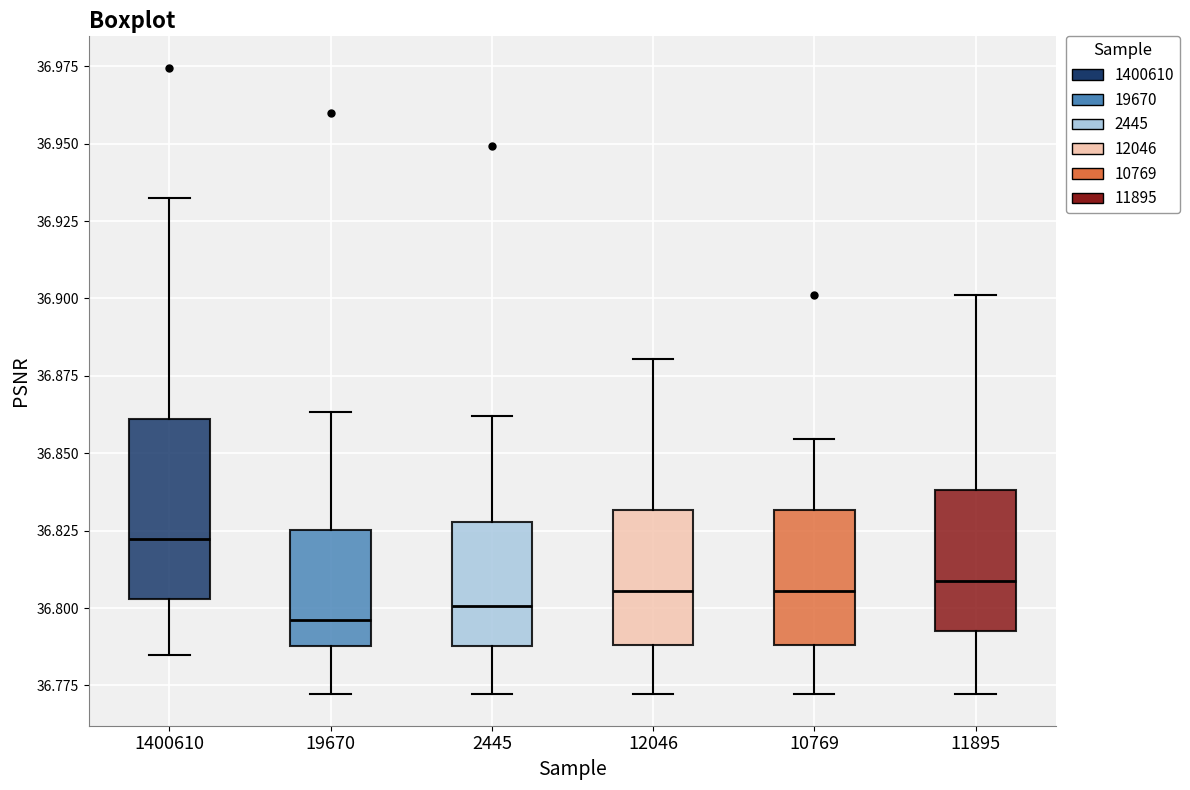

Reading left to right, transcribe this box plot: for each box, give where its median line is, the range the box spans, and where its two whiskers end, as read against the y-axis. The values are not printed on the chart, so give them approximately, as read against the axis.

1400610: median 36.820, box 36.805 to 36.860, whiskers 36.785 to 36.935
19670: median 36.795, box 36.790 to 36.825, whiskers 36.770 to 36.865
2445: median 36.800, box 36.790 to 36.830, whiskers 36.770 to 36.860
12046: median 36.805, box 36.790 to 36.830, whiskers 36.770 to 36.880
10769: median 36.805, box 36.790 to 36.830, whiskers 36.770 to 36.855
11895: median 36.810, box 36.790 to 36.840, whiskers 36.770 to 36.900